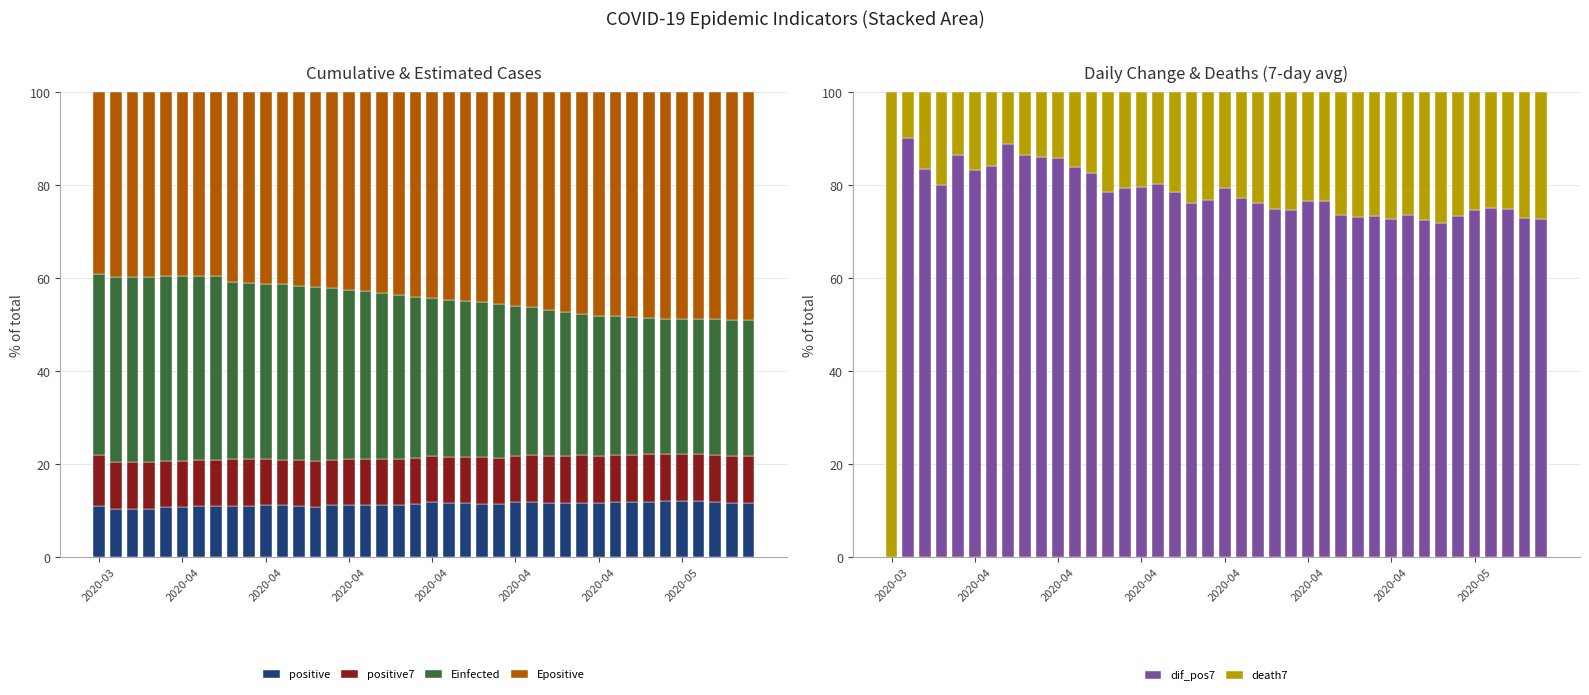

Reading right to left, list all the values displayed in this chart.

positive: 11.7	11.7	12.0	12.1	12.1	12.0	11.9	11.9	11.8	11.7	11.7	11.7	11.8	11.9	11.8	11.5	11.5	11.6	11.7	11.8	11.5	11.3	11.3	11.3	11.2	11.2	10.8	11.1	11.2	11.2	11.1	11.1	11.0	11.1	10.8	10.7	10.4	10.4	10.3	11.0
positive7: 10.1	10.1	10.1	10.1	10.2	10.2	10.2	10.2	10.2	10.2	10.1	10.1	10.0	10.0	10.0	9.9	9.9	9.9	9.9	9.9	9.9	9.9	9.9	9.8	9.8	9.8	9.8	9.8	9.9	9.9	10.0	10.0	9.8	9.9	9.9	10.0	10.1	10.1	10.1	11.0
Einfected: 29.2	29.1	29.1	29.1	29.0	29.1	29.4	29.6	29.7	30.1	30.4	30.9	31.4	31.8	32.3	33.1	33.3	33.5	33.8	34.0	34.5	35.1	35.6	36.2	36.5	36.9	37.4	37.5	37.7	37.7	37.8	38.2	39.6	39.5	39.6	39.6	39.7	39.8	39.8	39.0
Epositive: 49.0	49.1	48.8	48.7	48.7	48.7	48.5	48.4	48.2	48.1	47.7	47.3	46.8	46.3	45.9	45.5	45.2	45.0	44.6	44.3	44.0	43.7	43.2	42.7	42.5	42.1	41.9	41.6	41.3	41.2	41.1	40.7	39.6	39.6	39.6	39.6	39.8	39.8	39.8	39.0
dif_pos7: 72.7	72.9	74.9	75.0	74.7	73.4	71.9	72.5	73.7	72.7	73.4	73.2	73.6	76.5	76.6	74.6	74.8	76.1	77.1	79.3	76.8	76.2	78.6	80.2	79.6	79.3	78.5	82.6	84.0	85.8	86.1	86.5	88.9	84.1	83.3	86.4	80.1	83.4	90.2	0.0
death7: 27.3	27.1	25.1	25.0	25.3	26.6	28.1	27.5	26.3	27.3	26.6	26.8	26.4	23.5	23.4	25.4	25.2	23.9	22.9	20.7	23.2	23.8	21.4	19.8	20.4	20.7	21.5	17.4	16.0	14.2	13.9	13.5	11.1	15.9	16.7	13.6	19.9	16.7	9.8	100.0